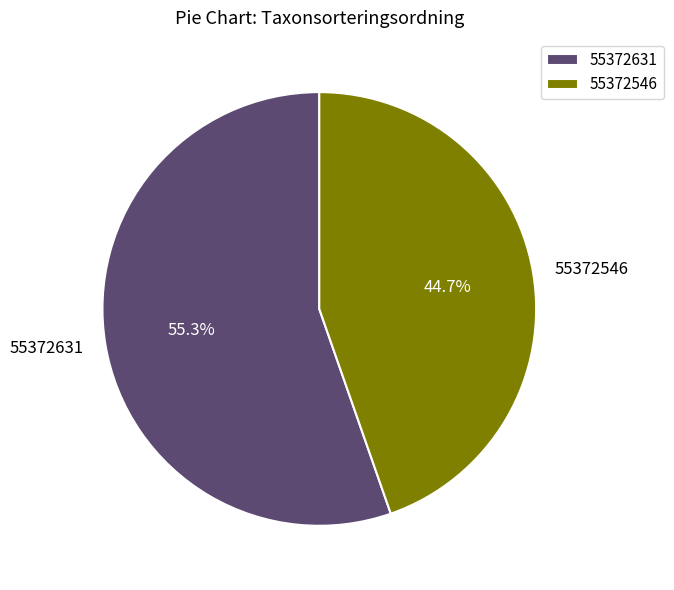

Count the number of slices in the pie.

2